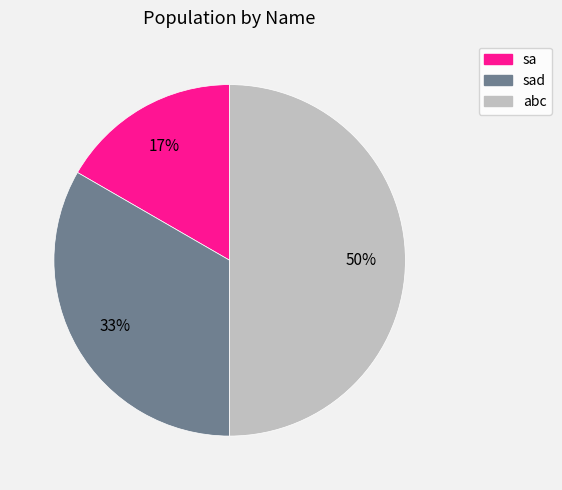

How many slices are in this pie chart?

3